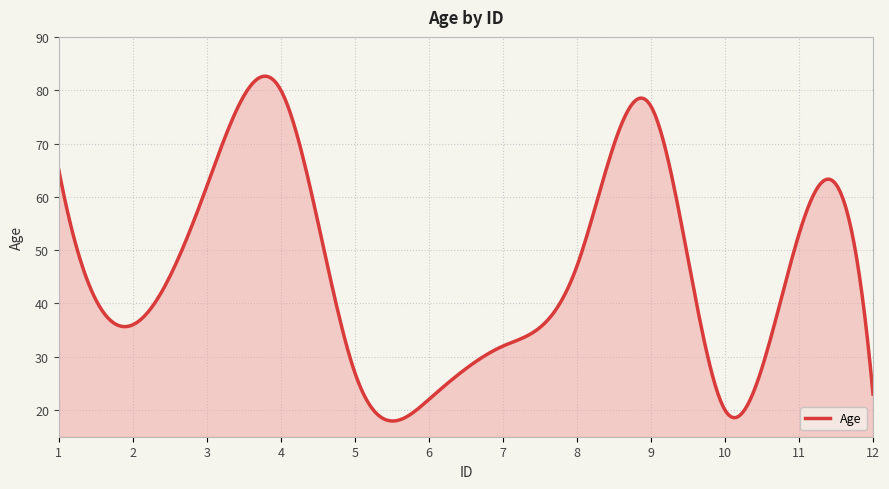

What is the minimum value shown in the chart?

18.0